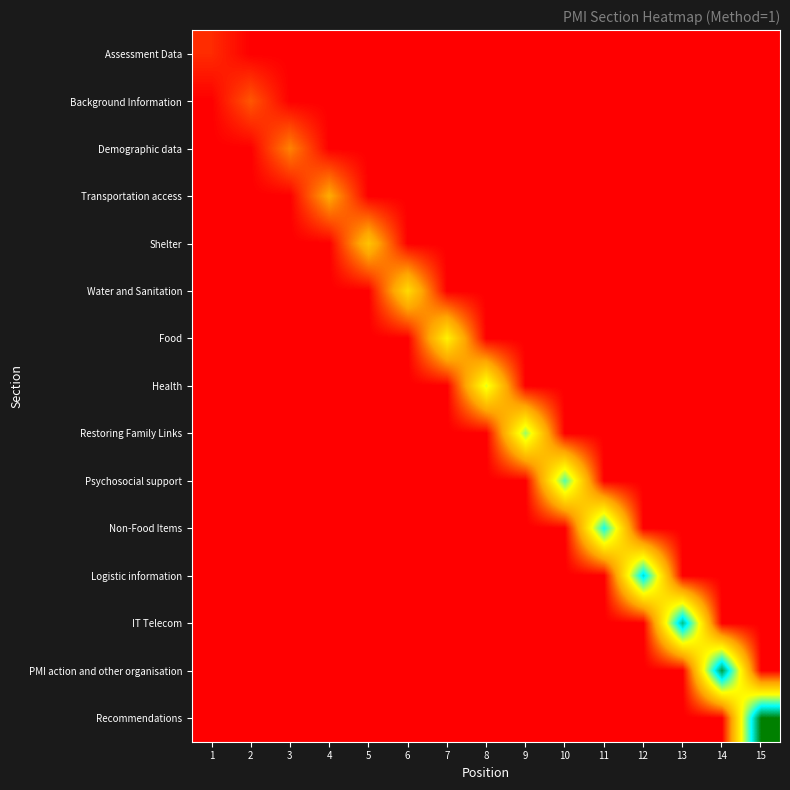

How many distinct data groups are displayed?

15